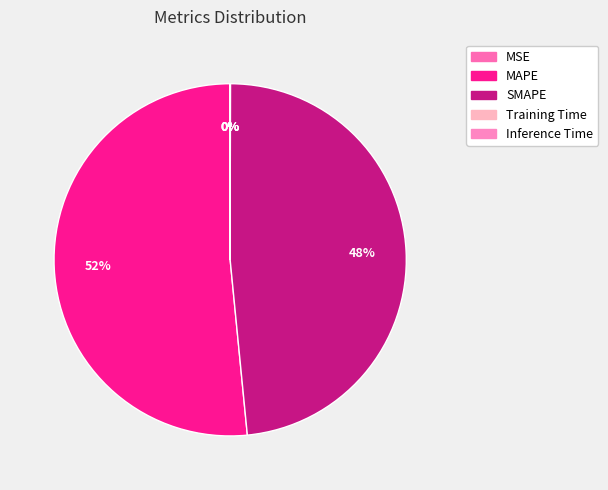

What percentage do MAPE and MSE together represent?

51.6%